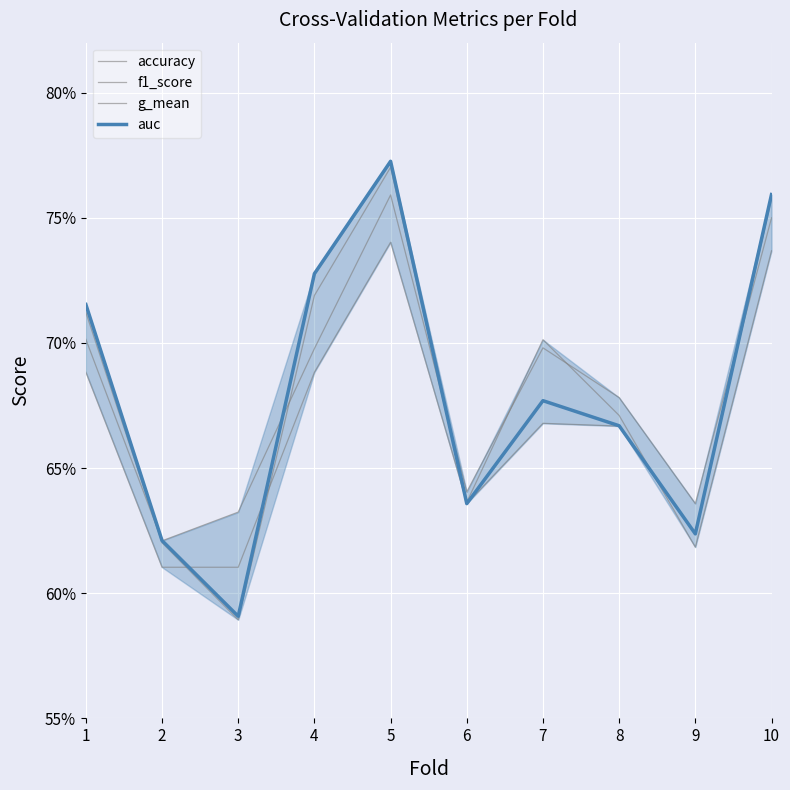

Does the chart have visible grid lines?

Yes